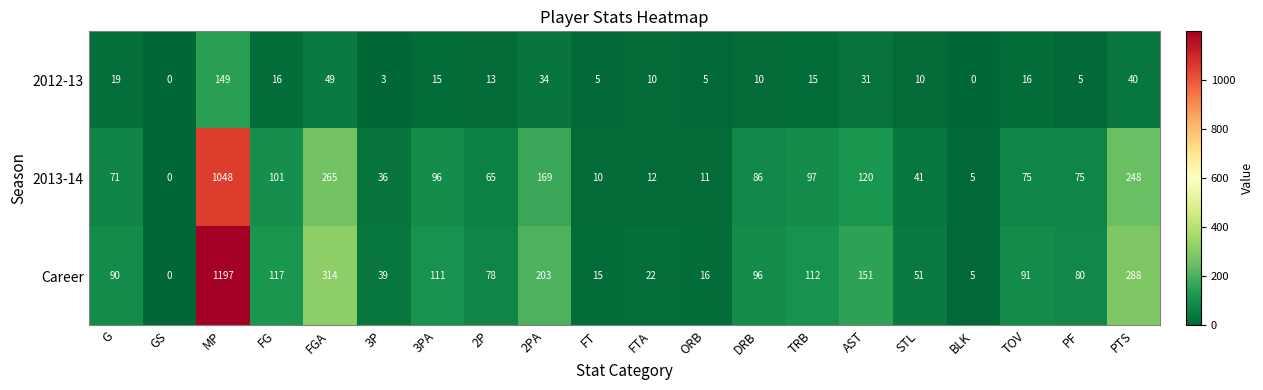

List the series in order of their overall mean, highest first.

Career, 2013-14, 2012-13